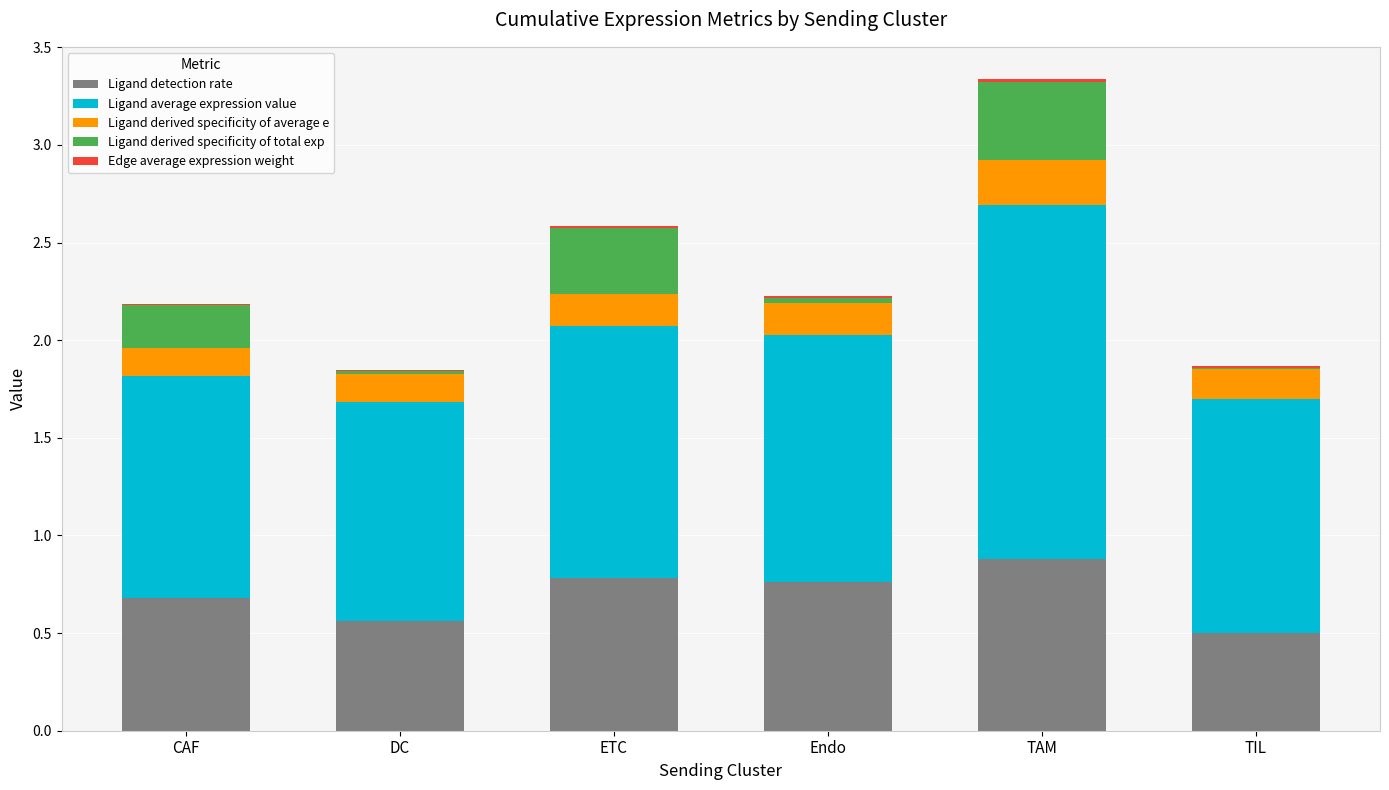

True or false: Ligand detection rate has a value of 1.0 at DC.

False